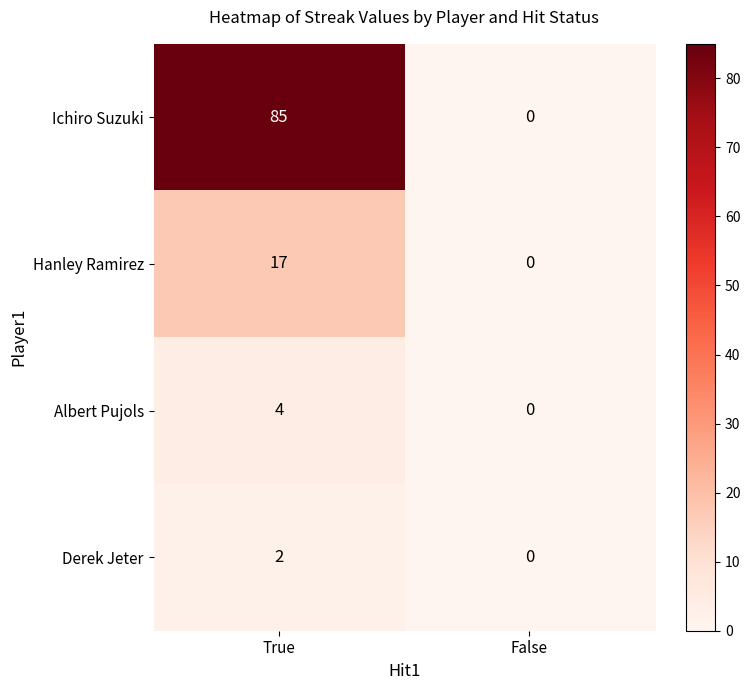

At which label does Derek Jeter reach its minimum?

False